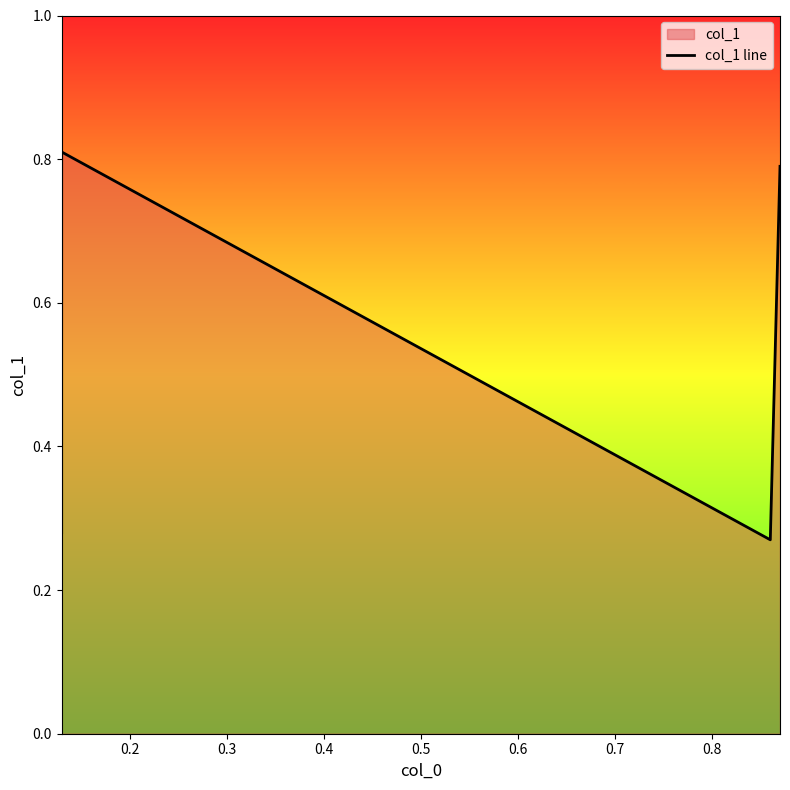

How many distinct data groups are displayed?

1